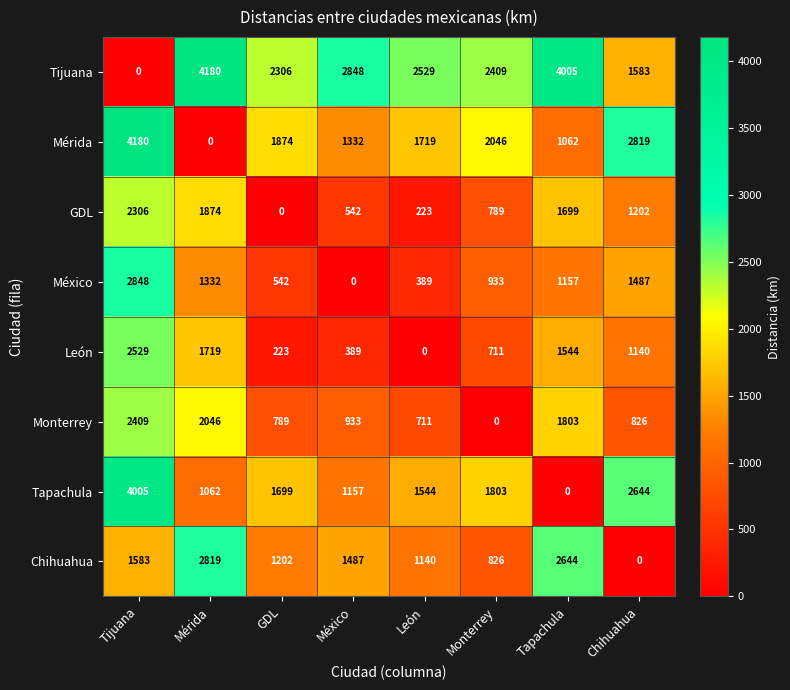

What is the greatest value displayed?

4180